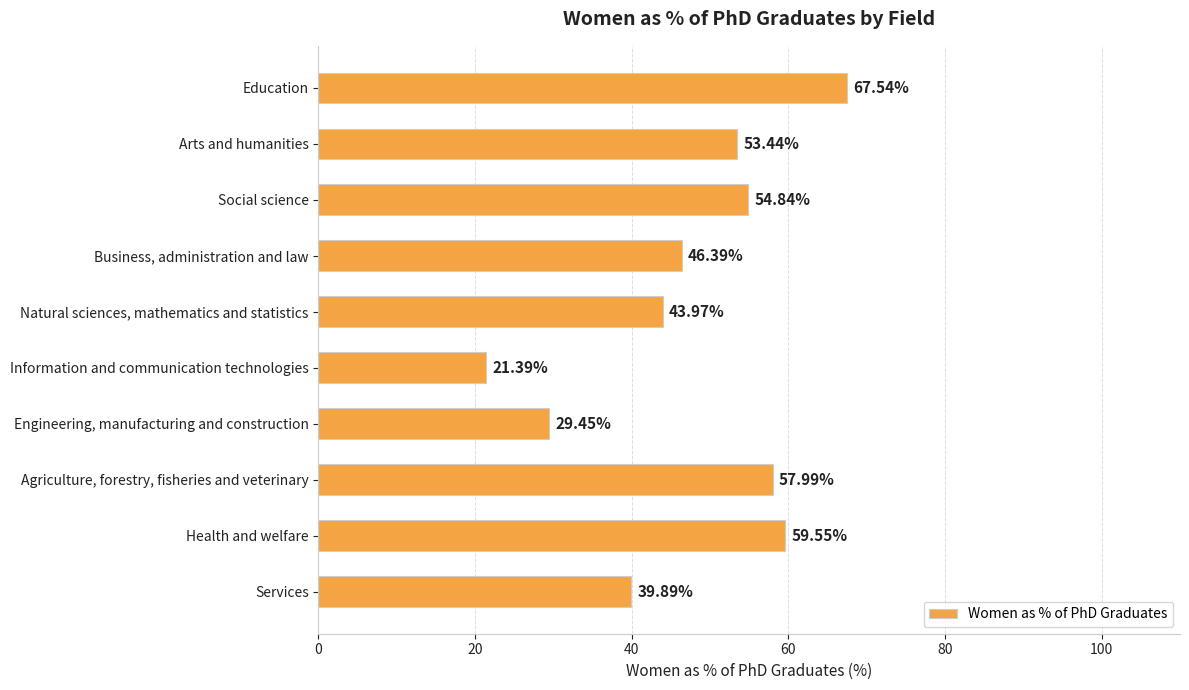

Which label corresponds to the smallest value in the chart?

Information and communication technologies